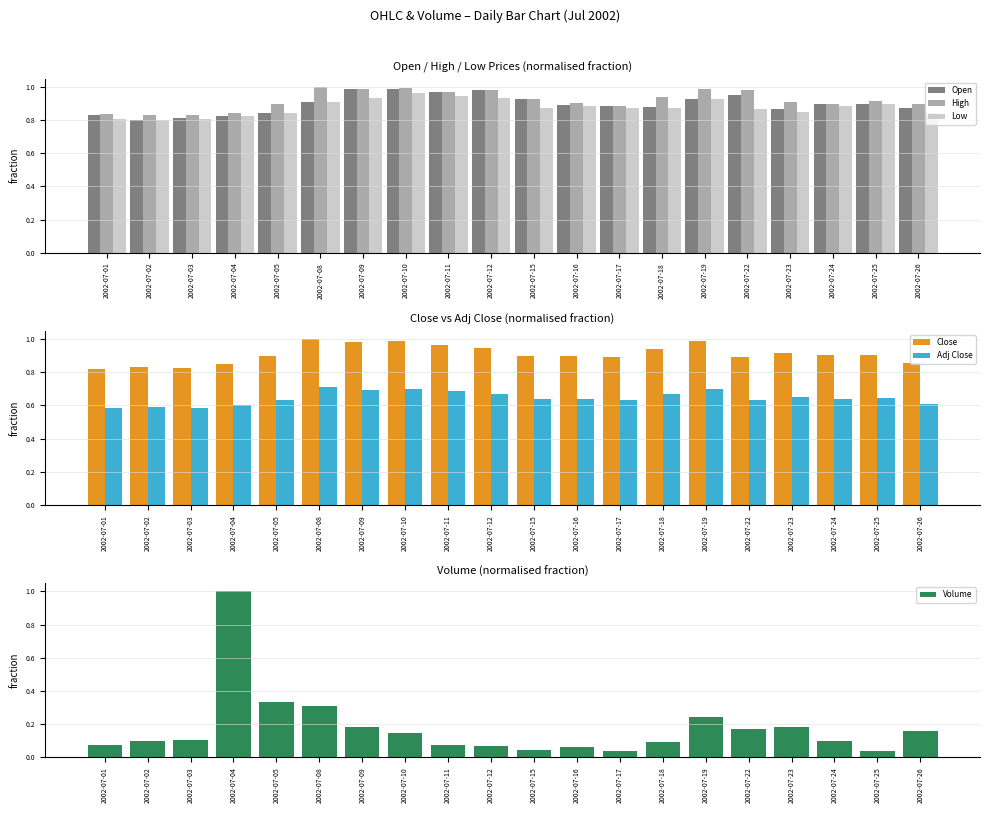

At which label does Open reach its peak?

2002-07-09